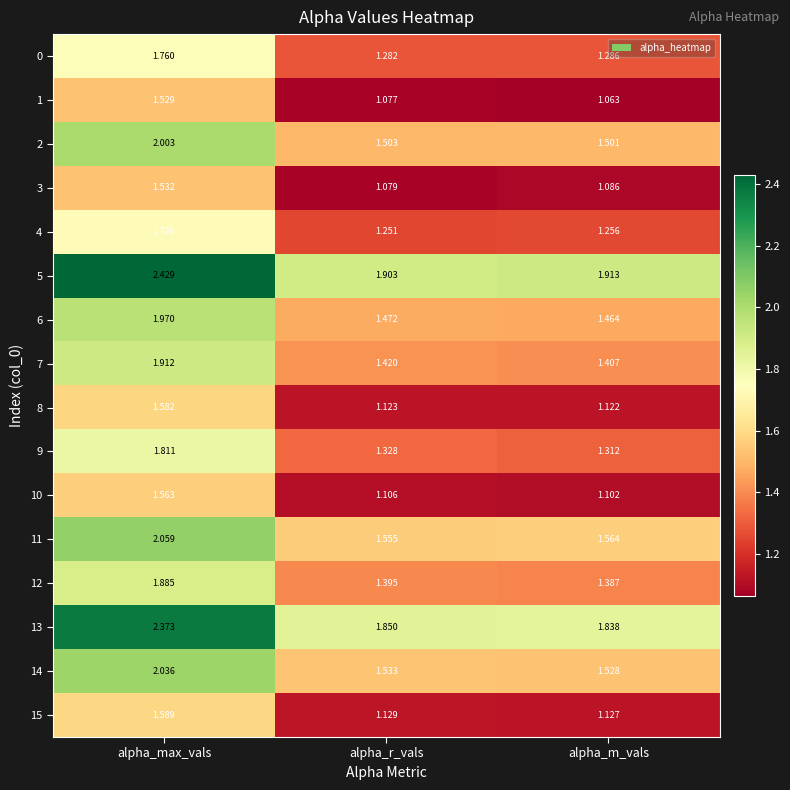

At which label does 3 reach its minimum?

alpha_r_vals